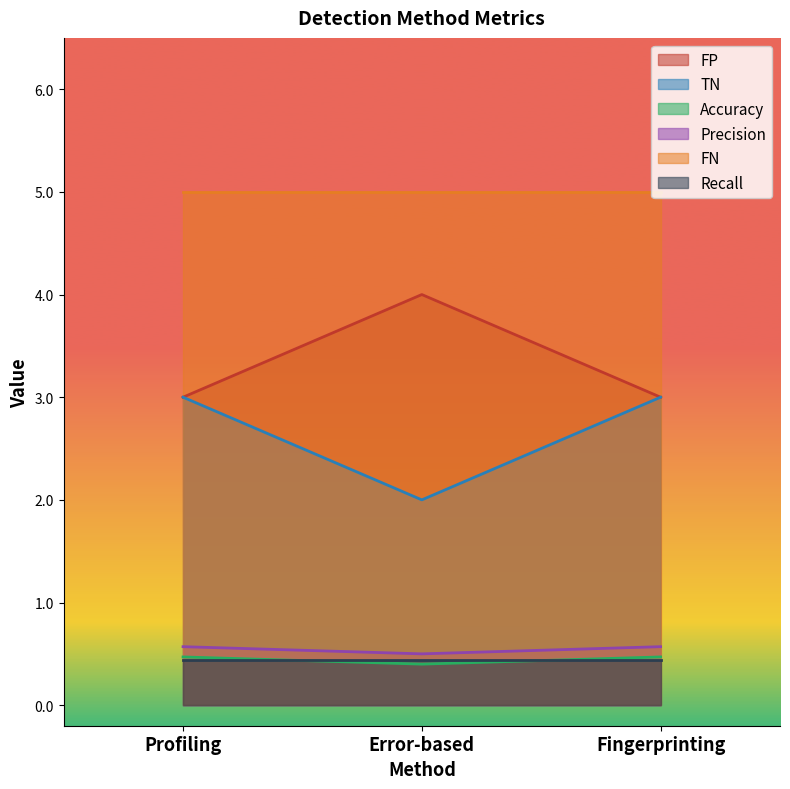

Is the value of TN at Fingerprinting greater than the value of FP at Fingerprinting?

No